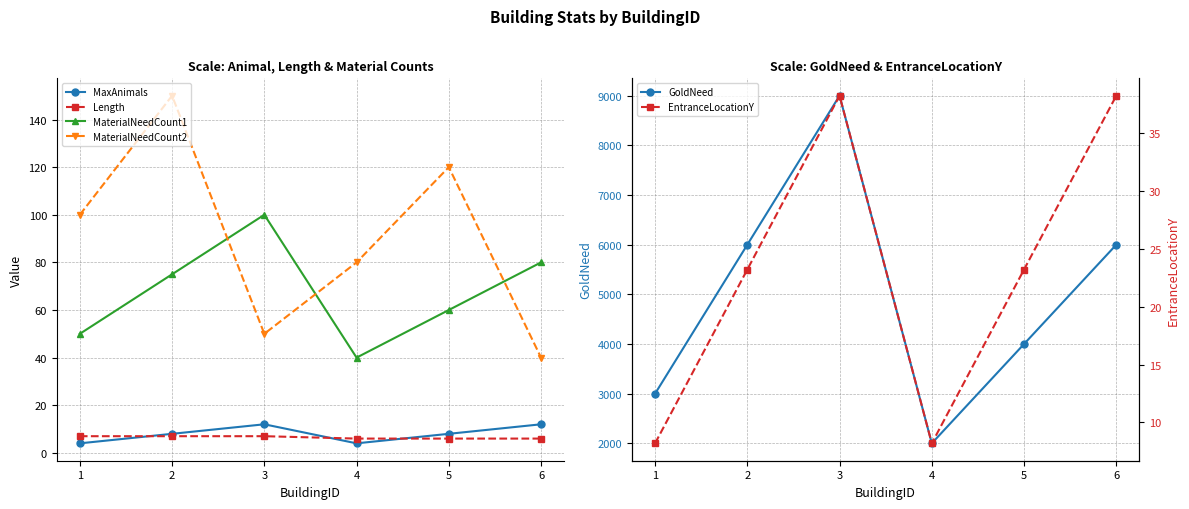

What are all the series names shown in the legend?

MaxAnimals, Length, MaterialNeedCount1, MaterialNeedCount2, GoldNeed, EntranceLocationY